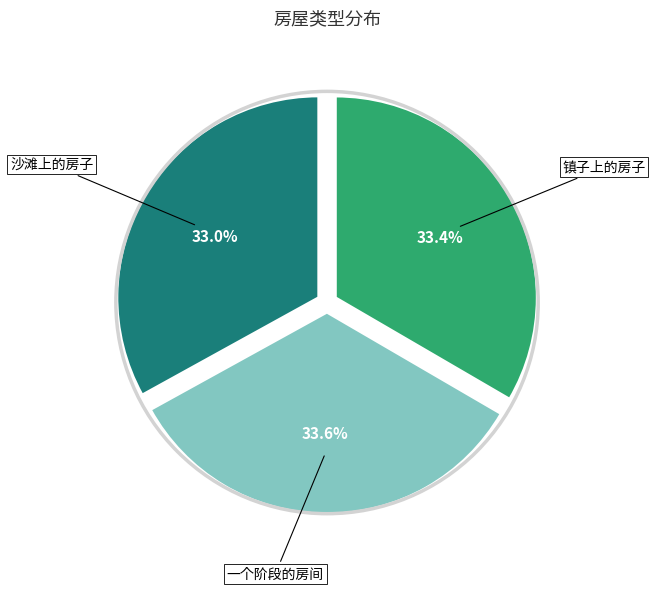

Count the number of slices in the pie.

3